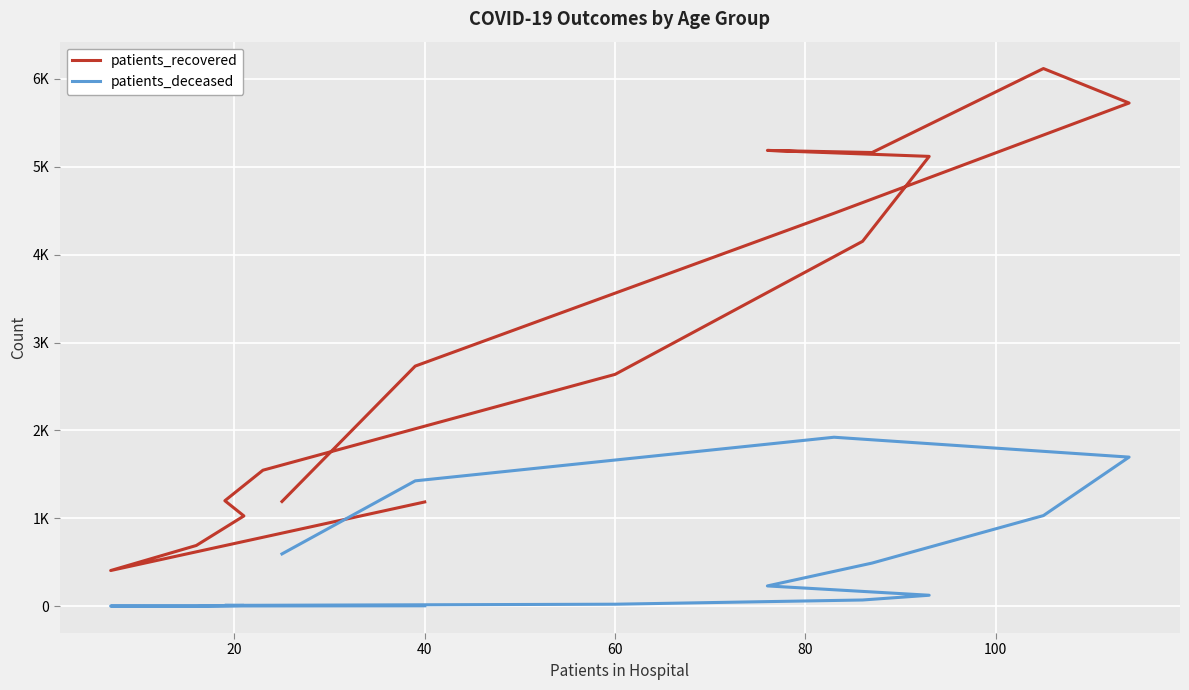

At how many categories does at least one series exceed 5953?

1